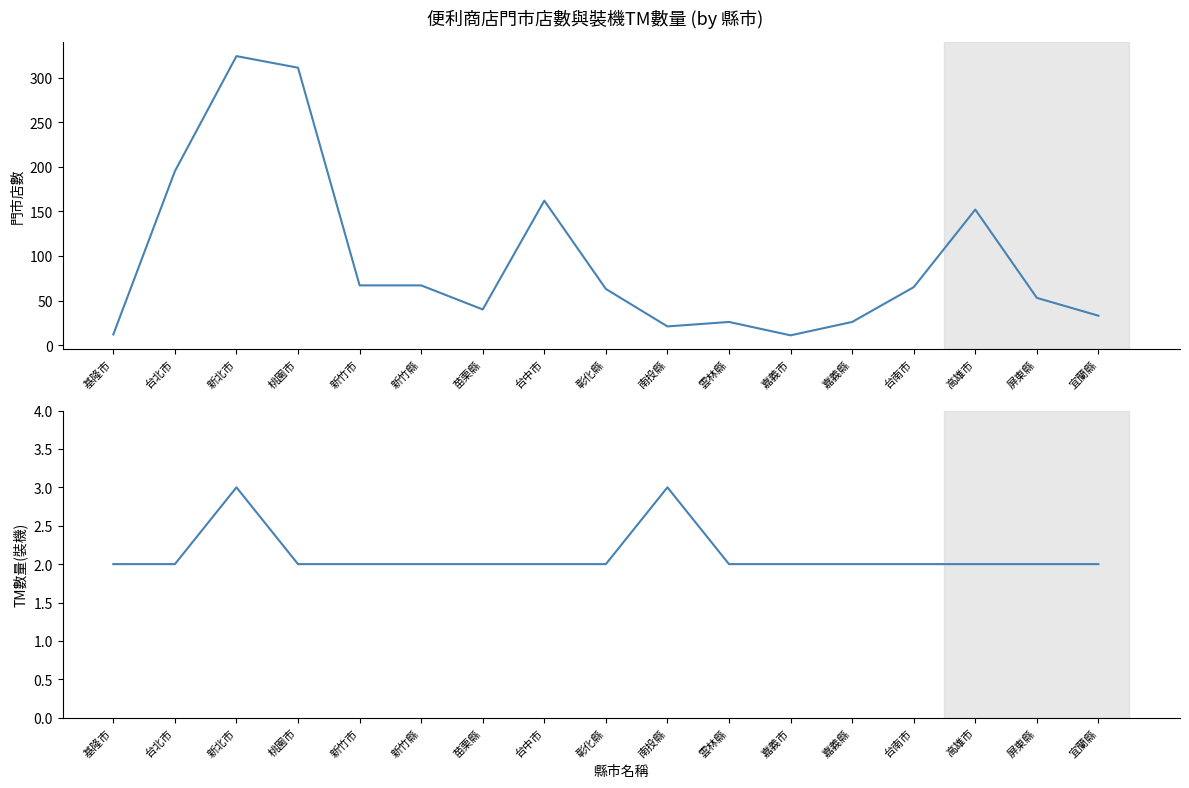

What is the sum of the TM數量(裝機) values at 雲林縣 and 基隆市?

4